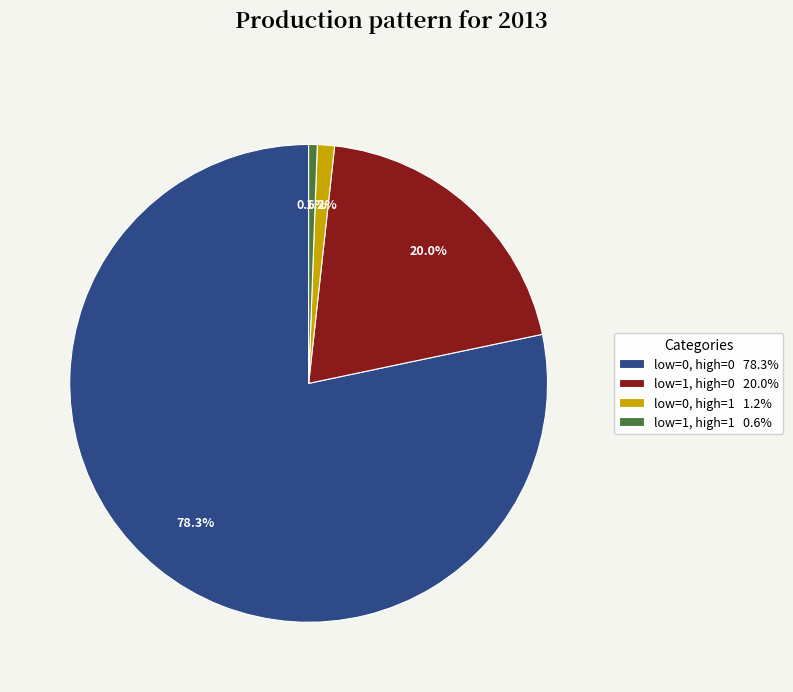

Is the sum of low=0, high=1 1.2% and low=1, high=1 0.6% greater than half?

No